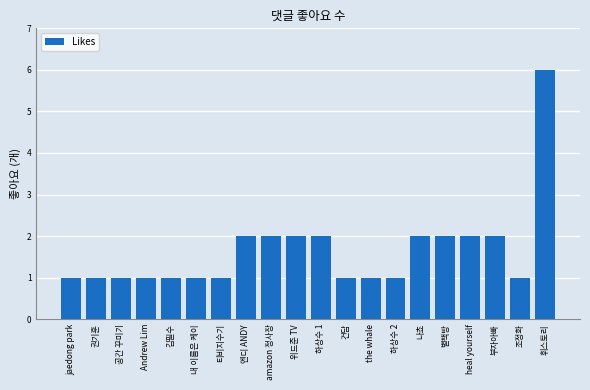

What is the sum of the values at 권기훈 and heal yourself?

3